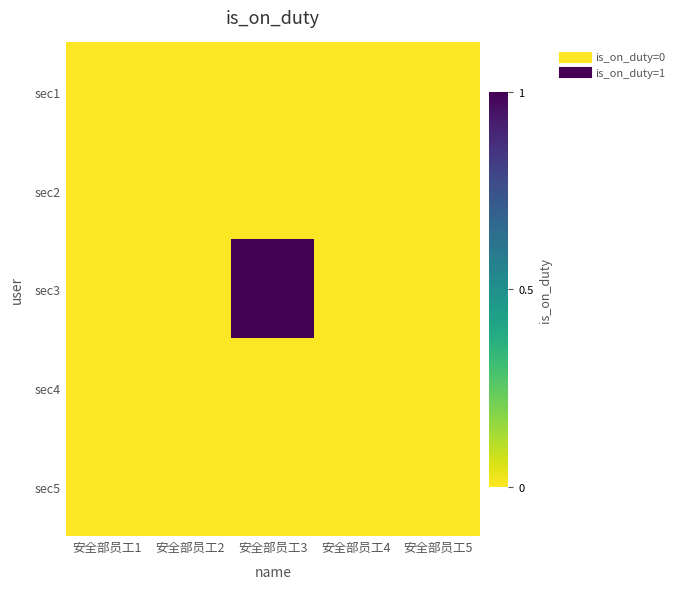

Reading right to left, transcribe all the data shown in this chart.

sec1: 安全部员工5=0	安全部员工4=0	安全部员工3=0	安全部员工2=0	安全部员工1=0
sec2: 安全部员工5=0	安全部员工4=0	安全部员工3=0	安全部员工2=0	安全部员工1=0
sec3: 安全部员工5=0	安全部员工4=0	安全部员工3=1	安全部员工2=0	安全部员工1=0
sec4: 安全部员工5=0	安全部员工4=0	安全部员工3=0	安全部员工2=0	安全部员工1=0
sec5: 安全部员工5=0	安全部员工4=0	安全部员工3=0	安全部员工2=0	安全部员工1=0